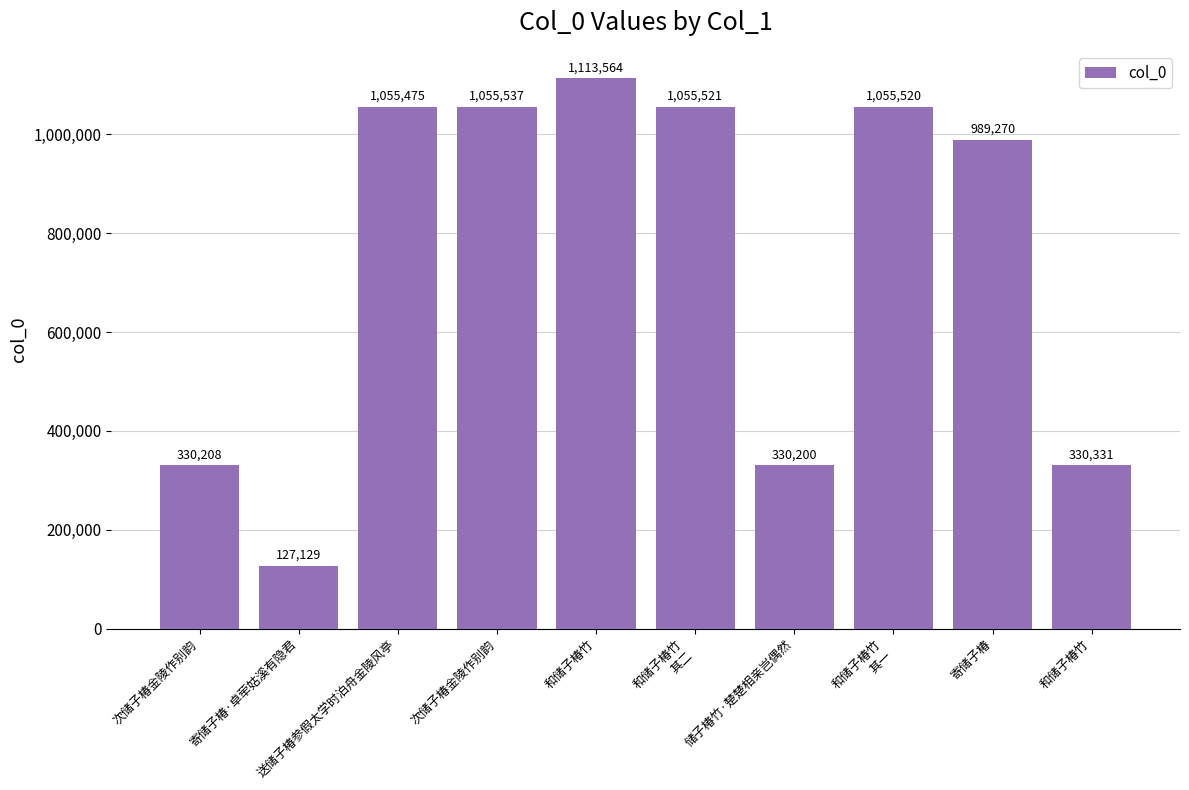

Approximately how many times larger is the value at 和储子椿竹 compared to 寄储子椿?

1.1